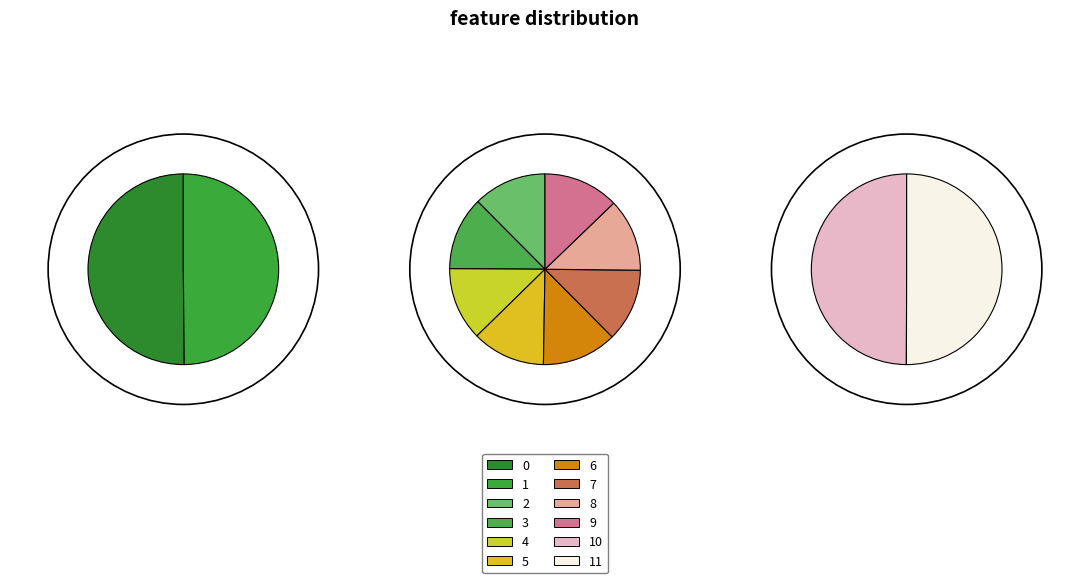

Do 5 and 3 together represent more than half of the pie?

No